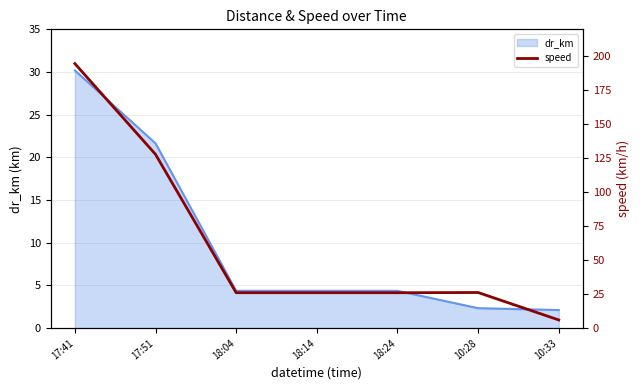

What is the label of the 2nd point from the right?

10:28